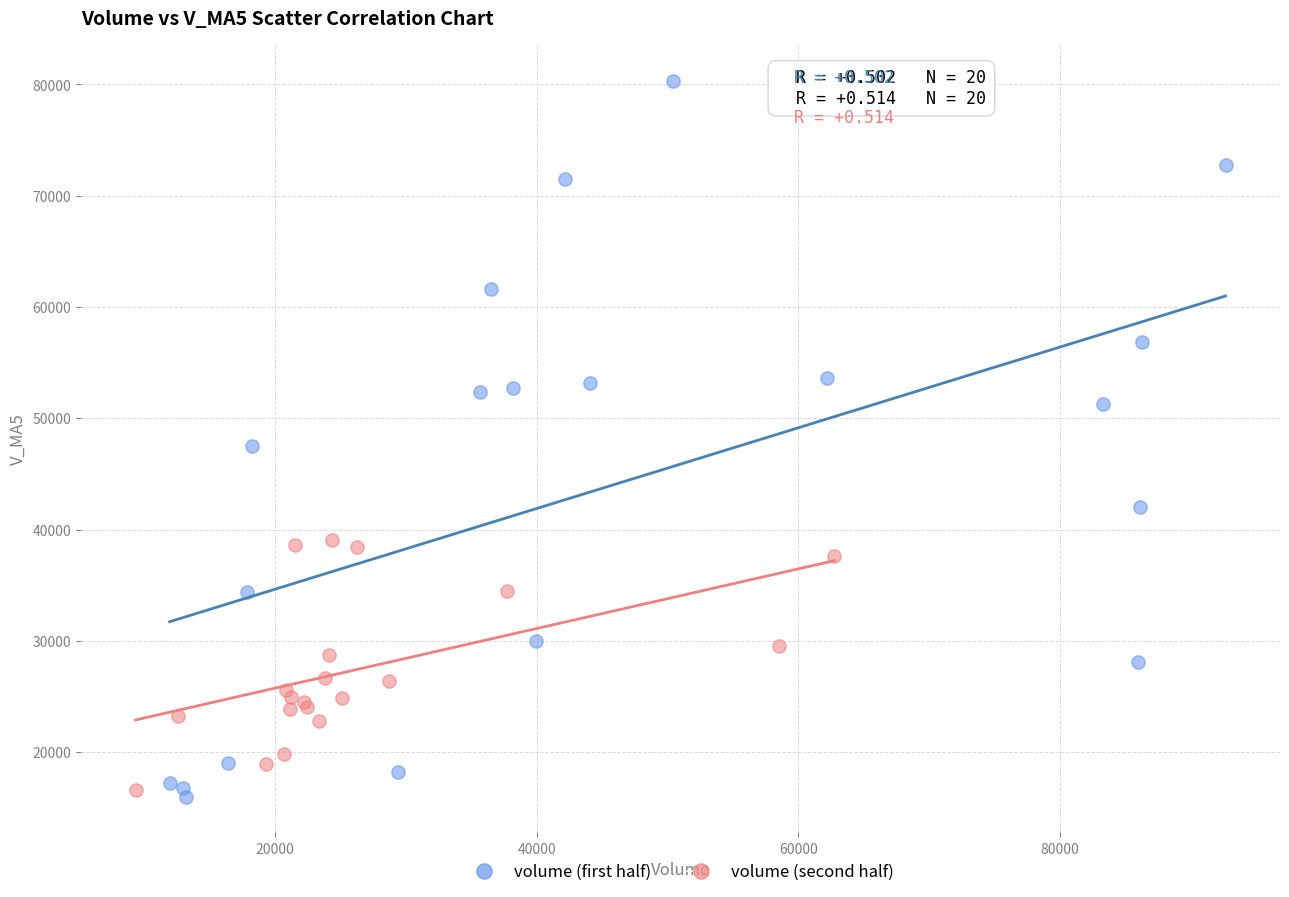

Which series has the widest spread of Y values?

volume (first half)